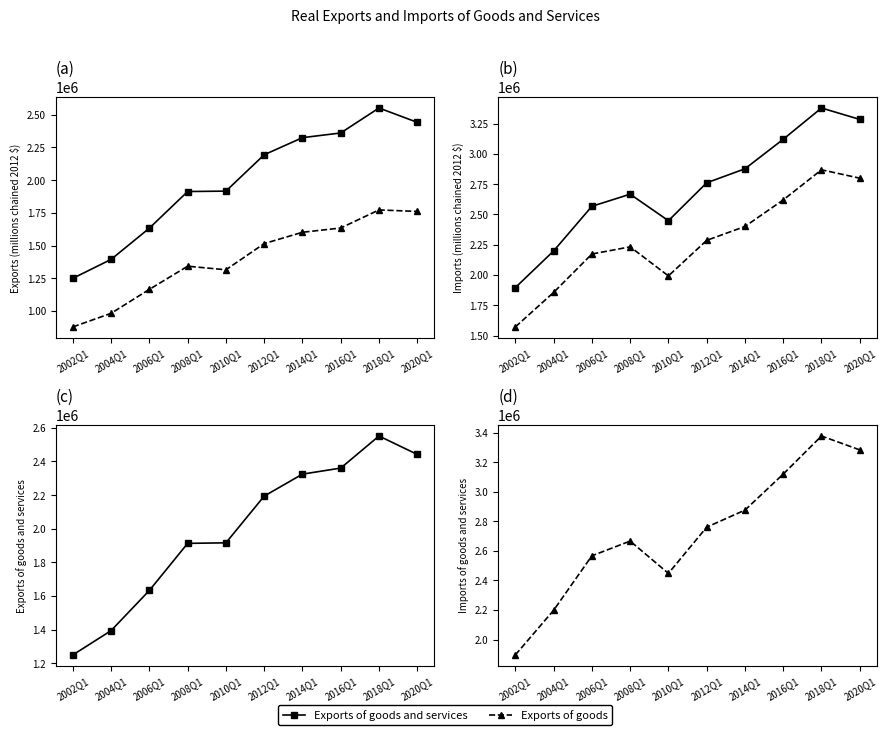

Is it true that Exports of goods and services equals 1328878 at 2012Q1?

False